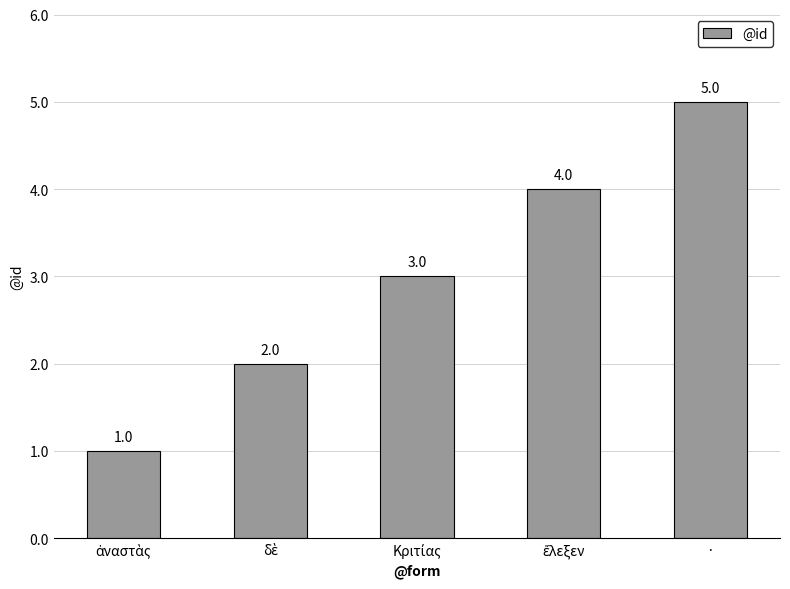

Count the number of categories in the chart.

5